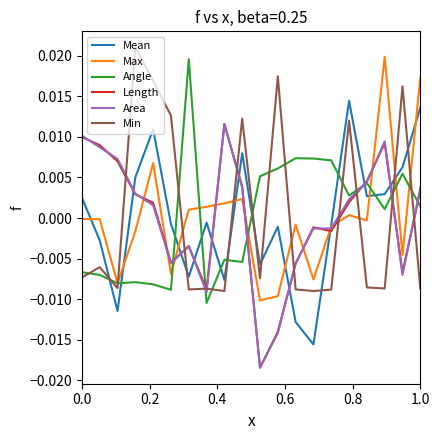

After their last crossing, which series has the higher values: Min or Angle?

Angle